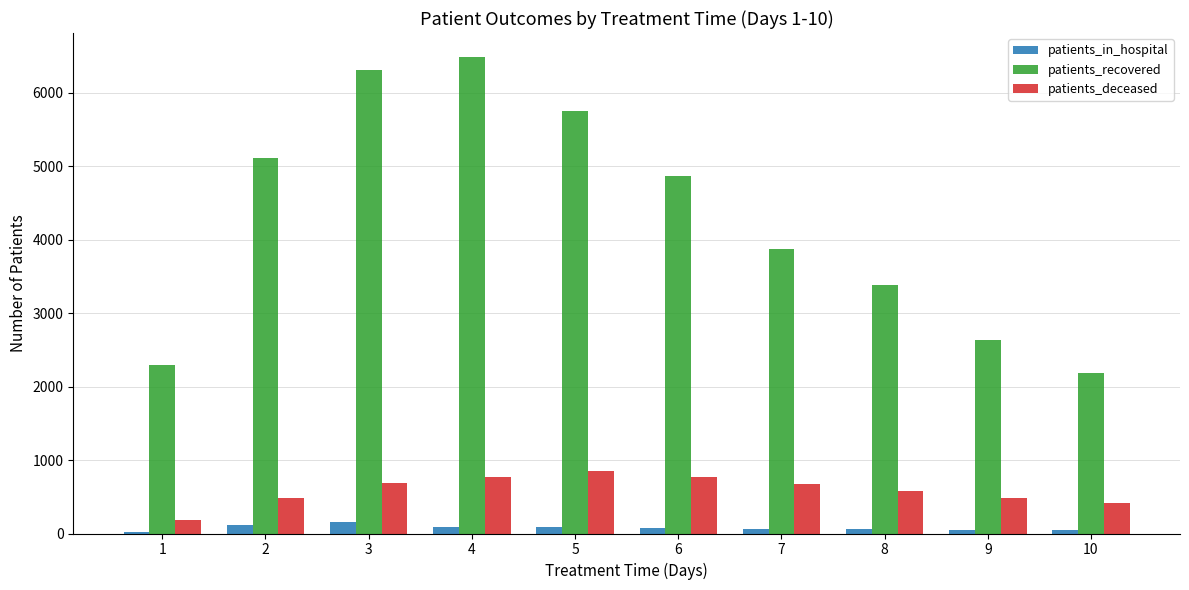

Is the value of patients_in_hospital at 9 greater than the value of patients_recovered at 2?

No